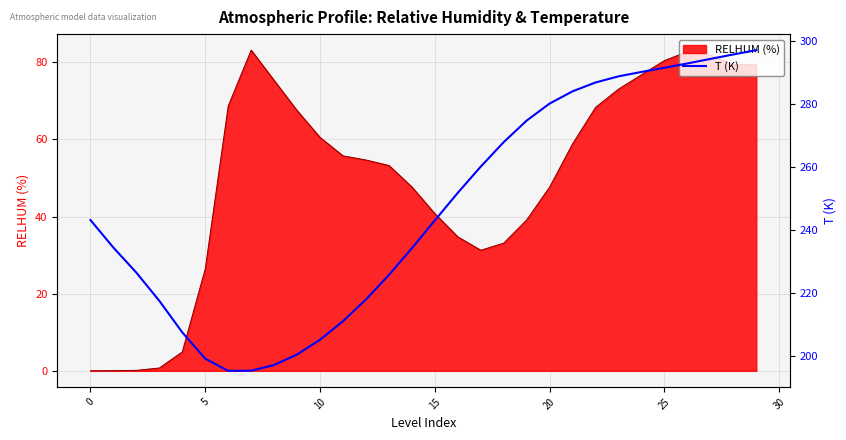

Does the chart have visible grid lines?

Yes